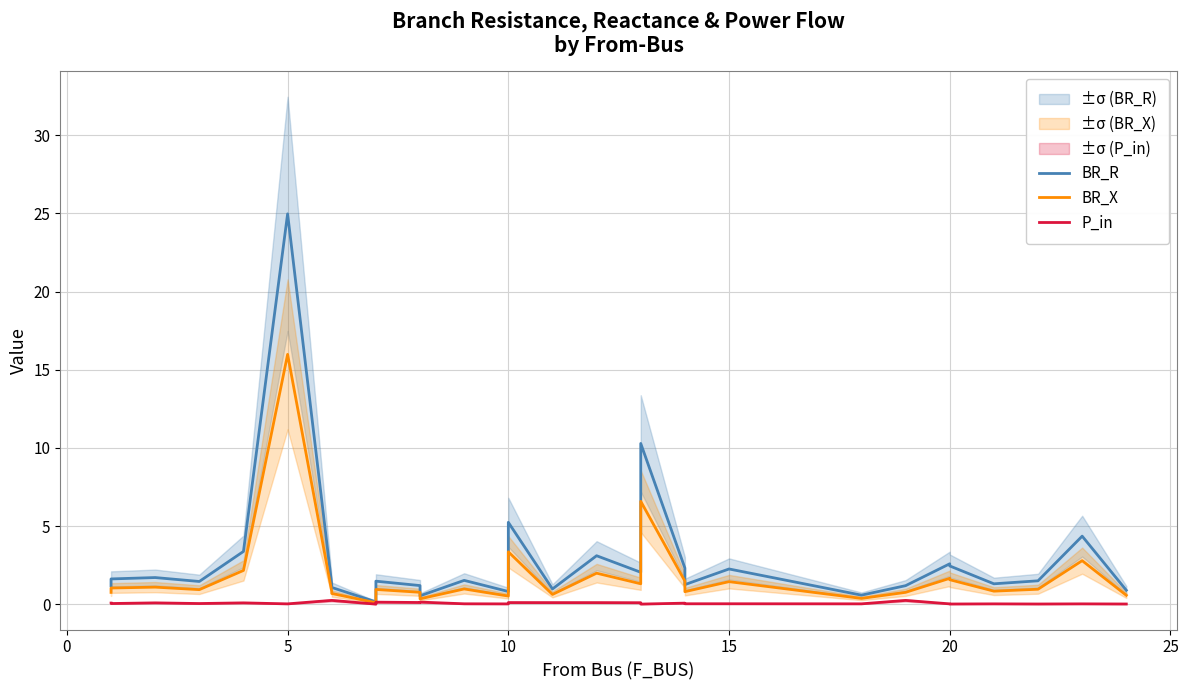

Rank the series by their maximum value, from highest to lowest.

BR_R, BR_X, P_in